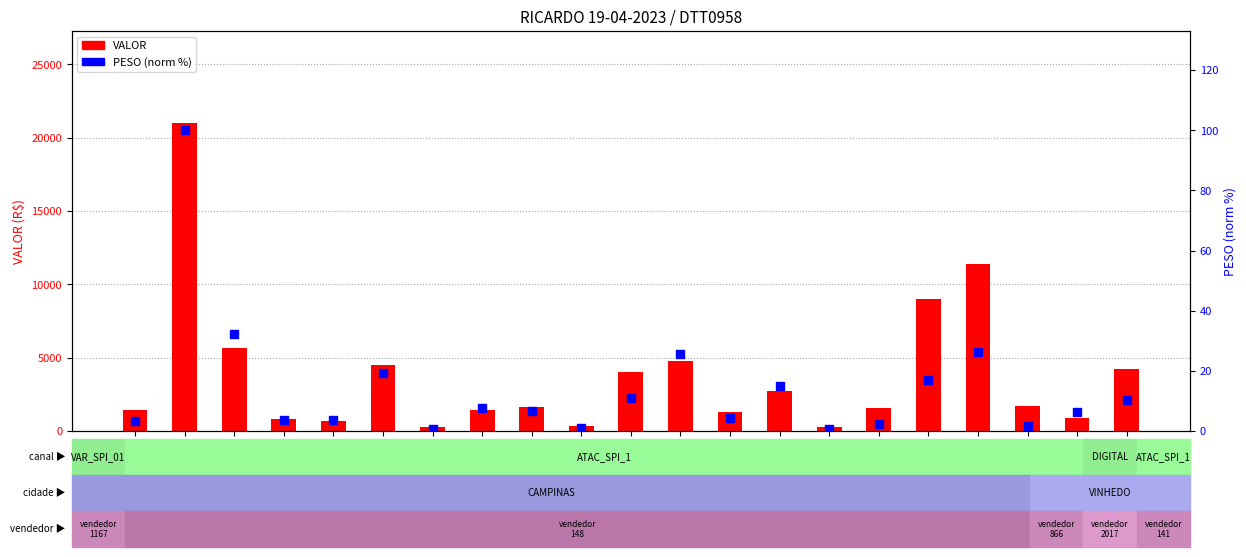

What are all the series names shown in the legend?

VALOR, PESO (norm %)